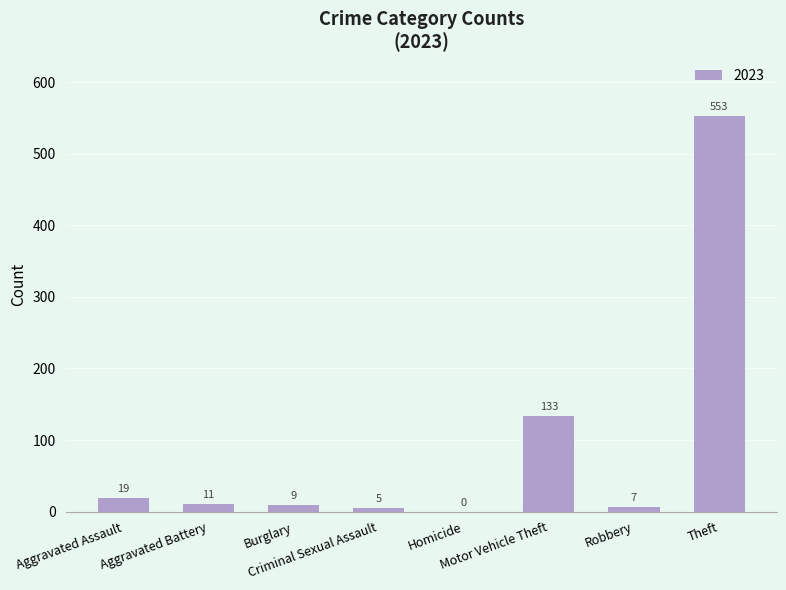

What is the maximum value shown in the chart?

553